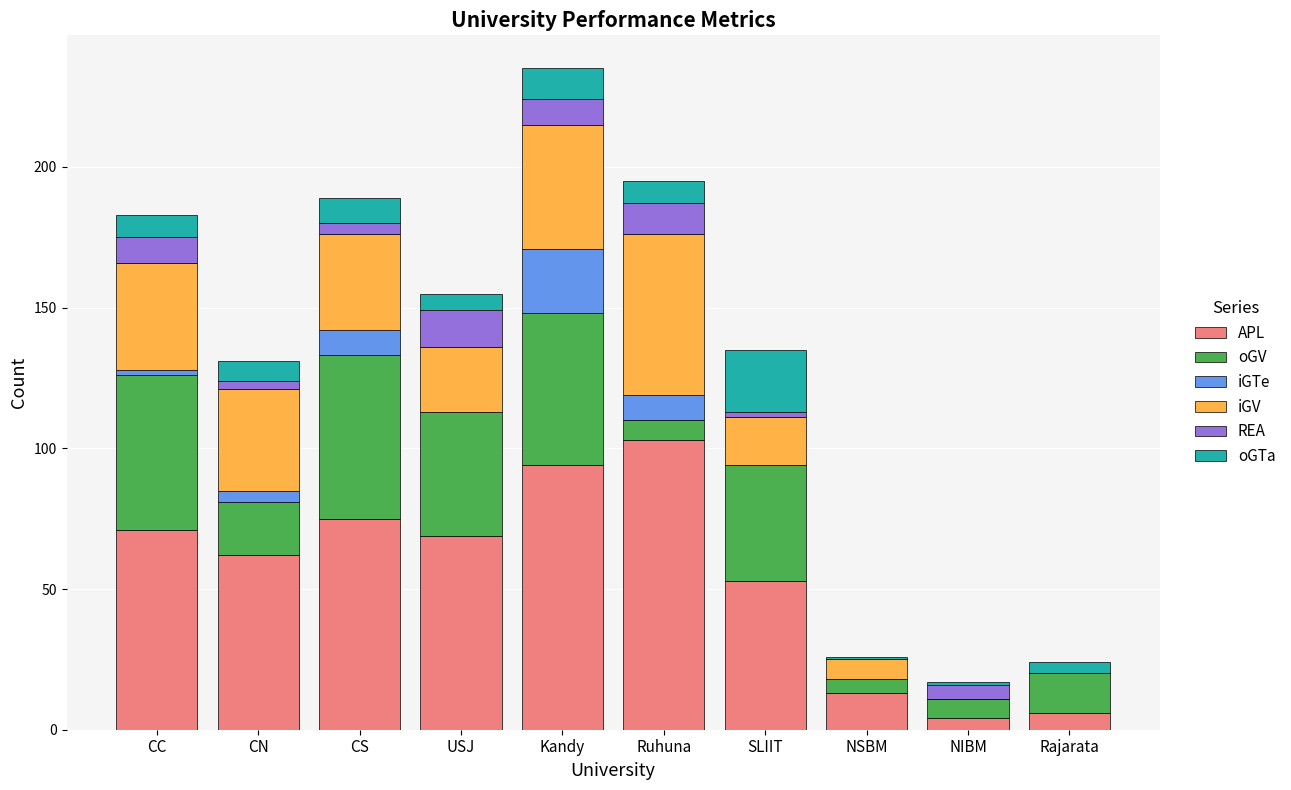

Which category has the highest value in the APL series?

Ruhuna